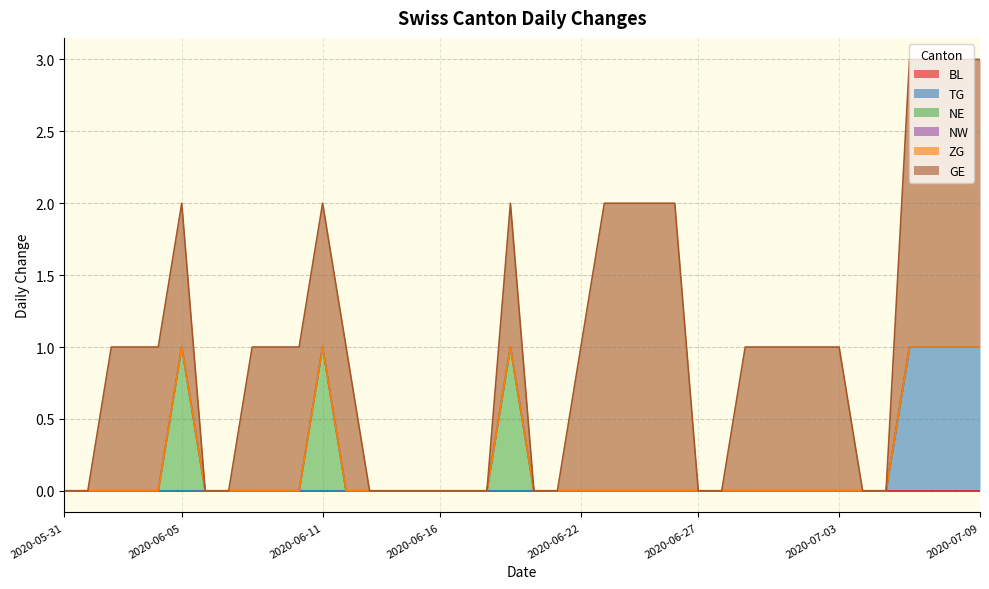

What position from the left is 2020-06-23?

24